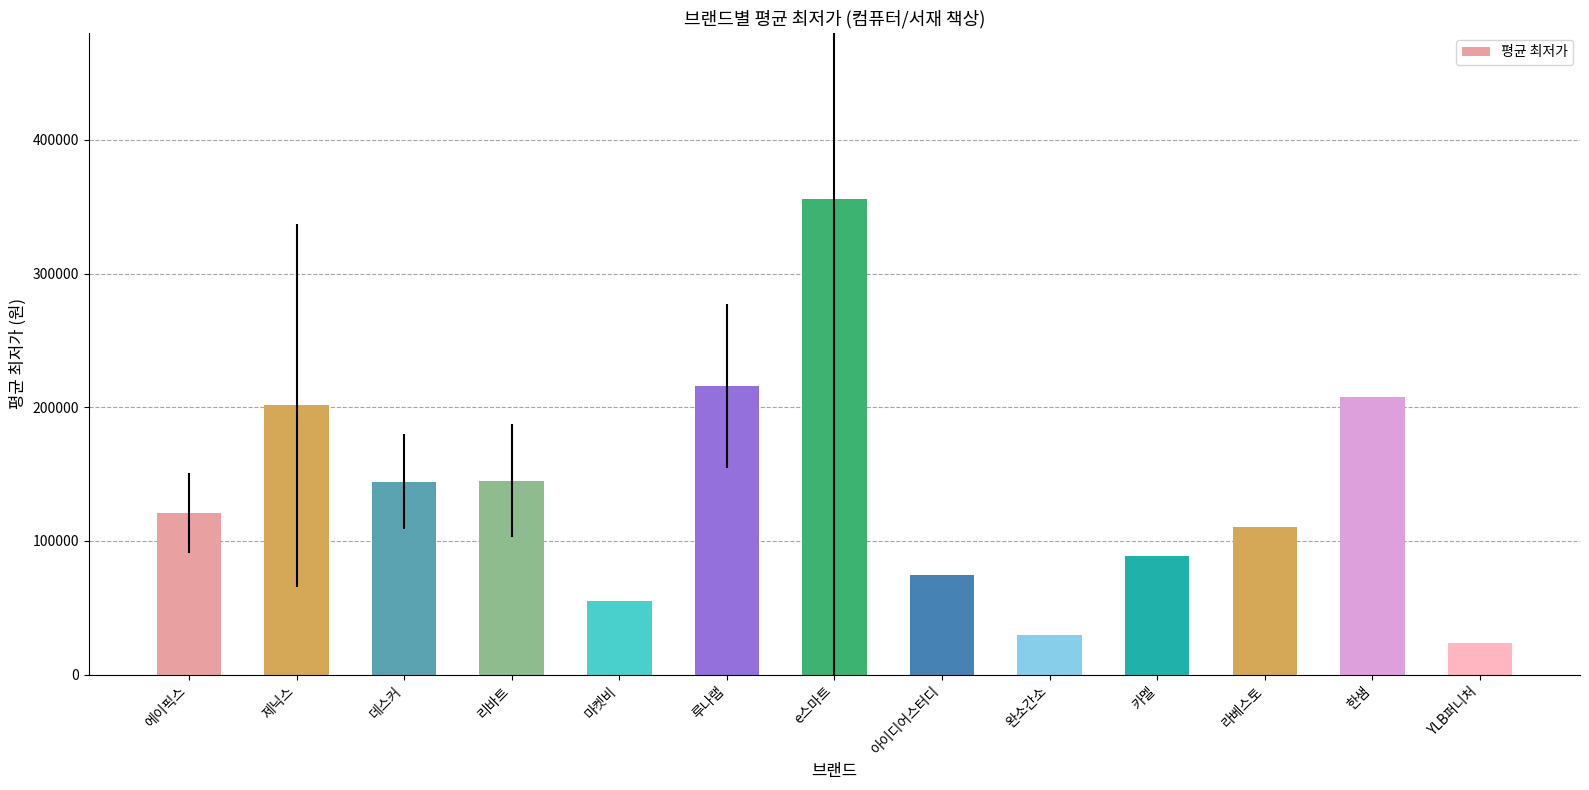

What is the minimum value shown in the chart?

23900.0